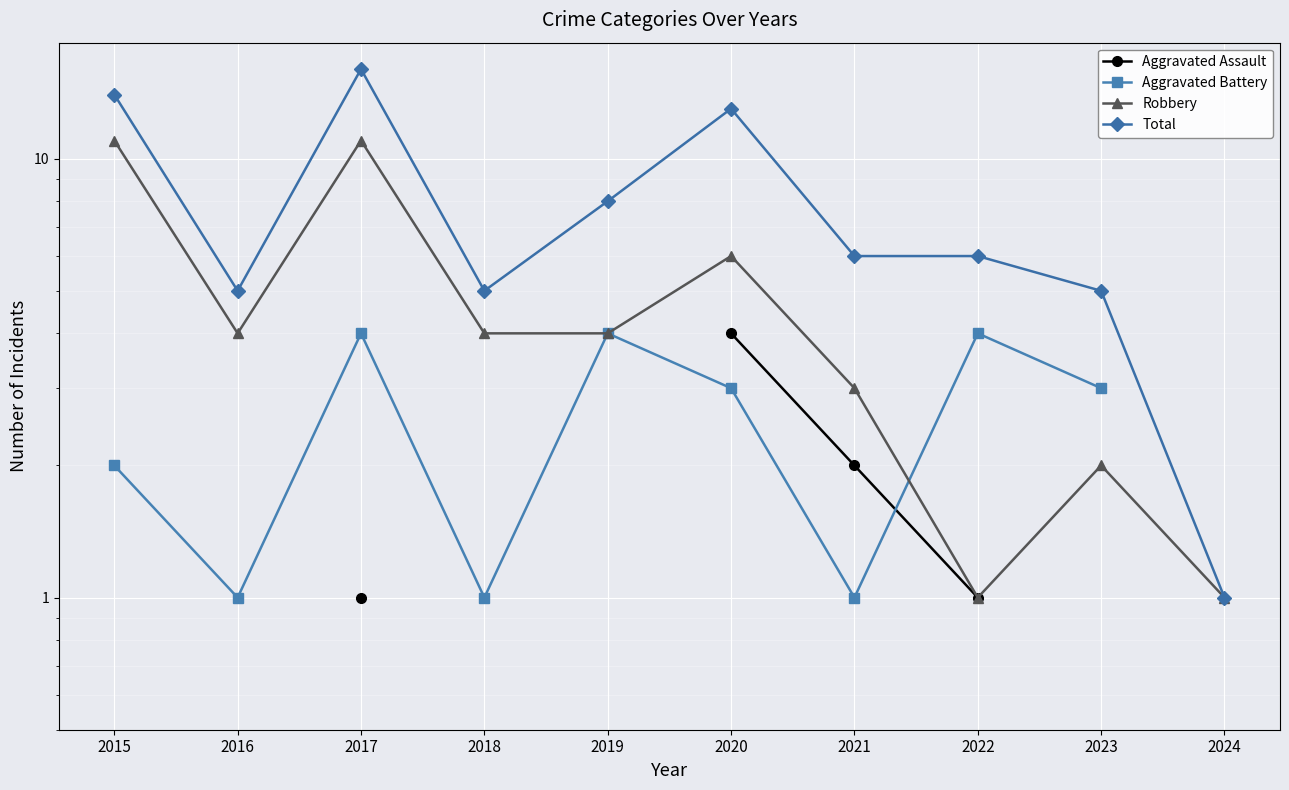

How many times do Aggravated Battery and Aggravated Assault cross each other?

1